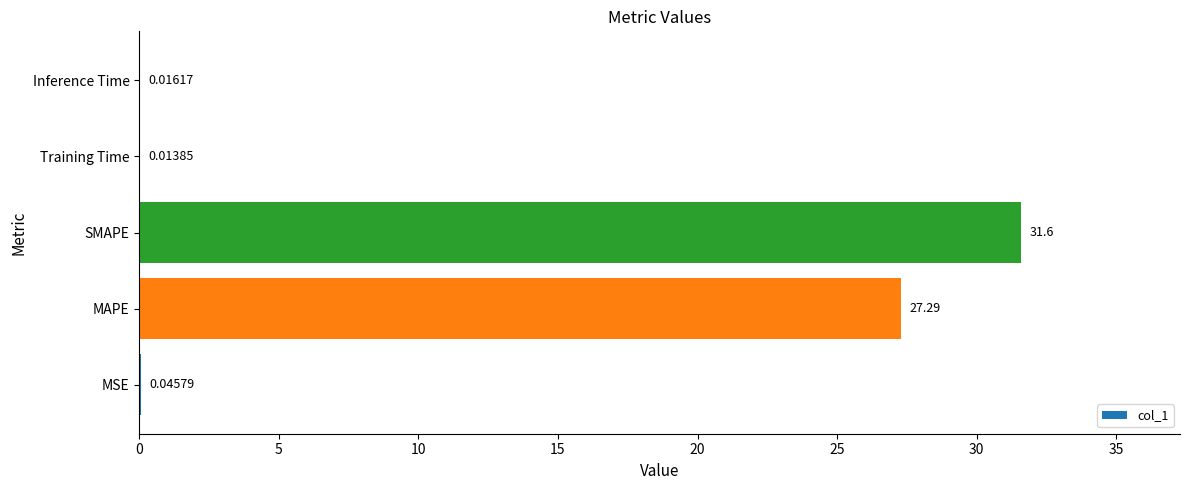

Where is the data nearest to the value 15?

MAPE